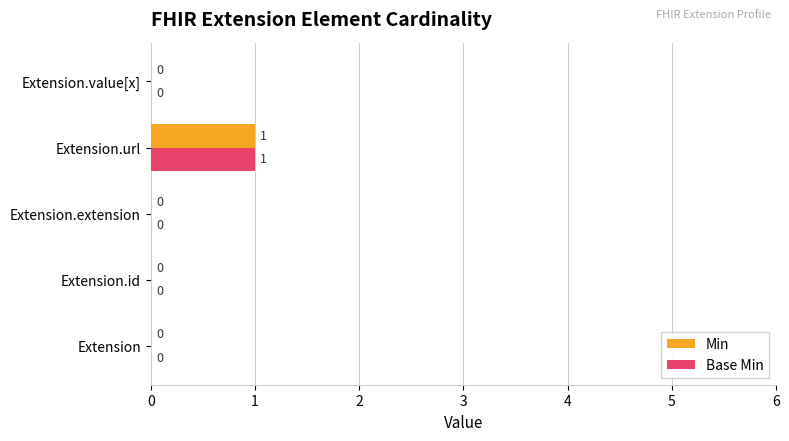

At which category is the sum across all series the highest?

Extension.url